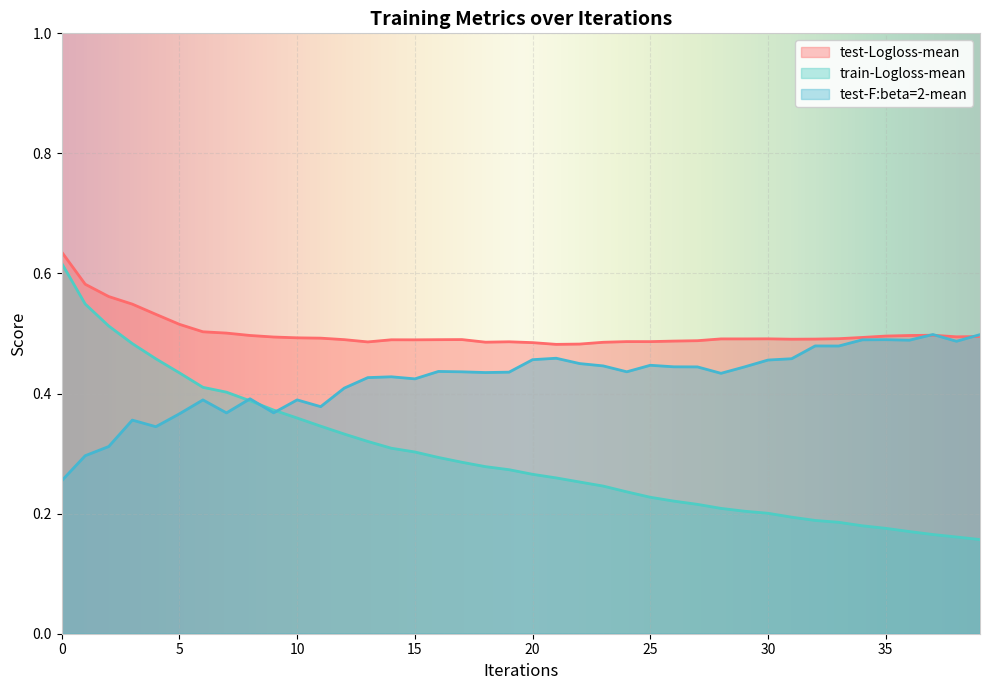

How many times do test-F:beta=2-mean and train-Logloss-mean cross each other?

3